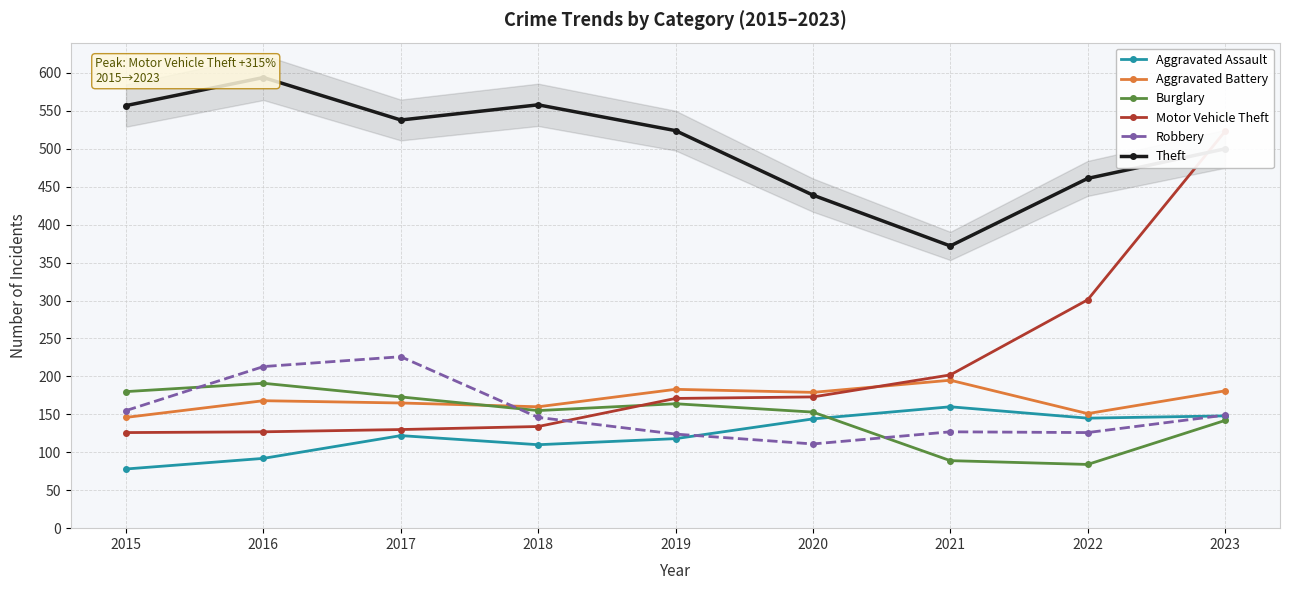

Which category has the highest value across all series?

2016